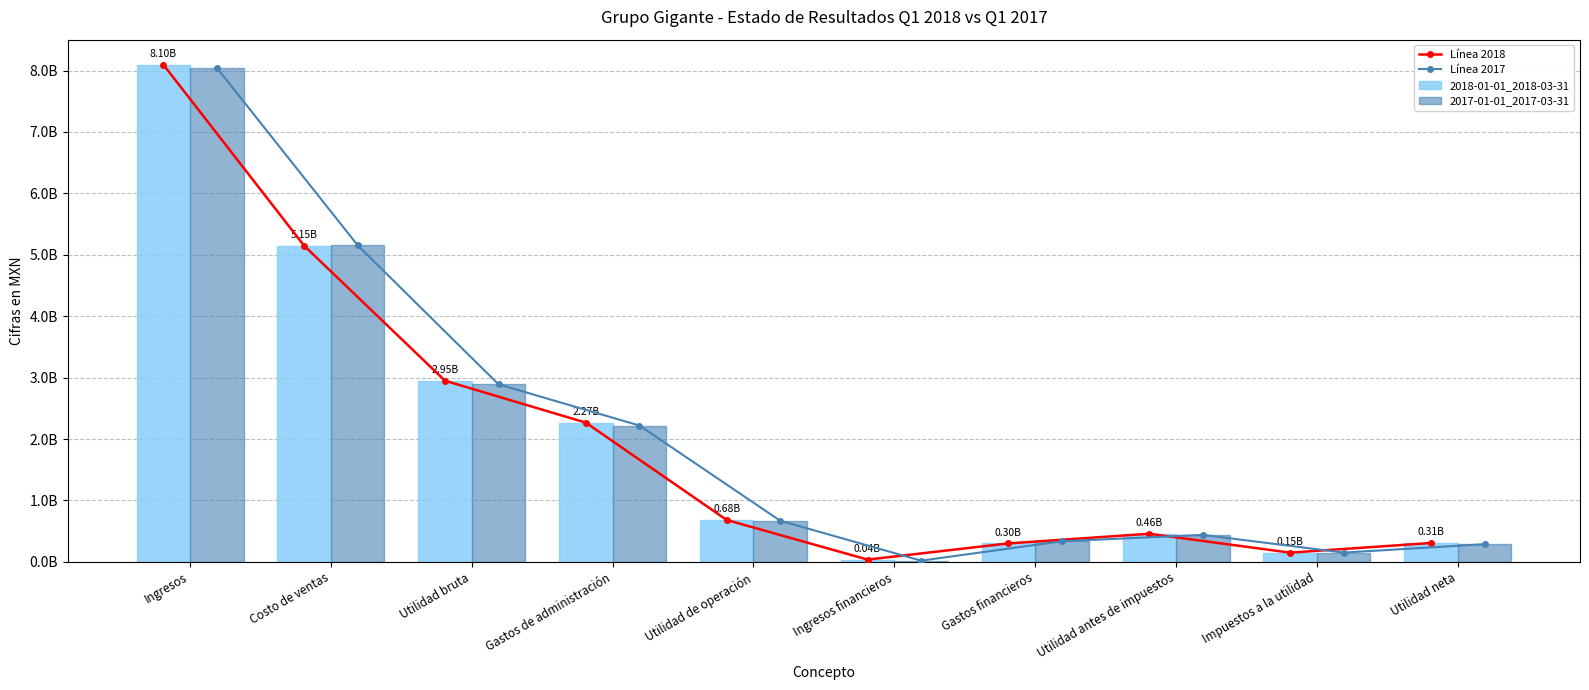

What is the spread (max minus min) of values at Utilidad neta?

19550000